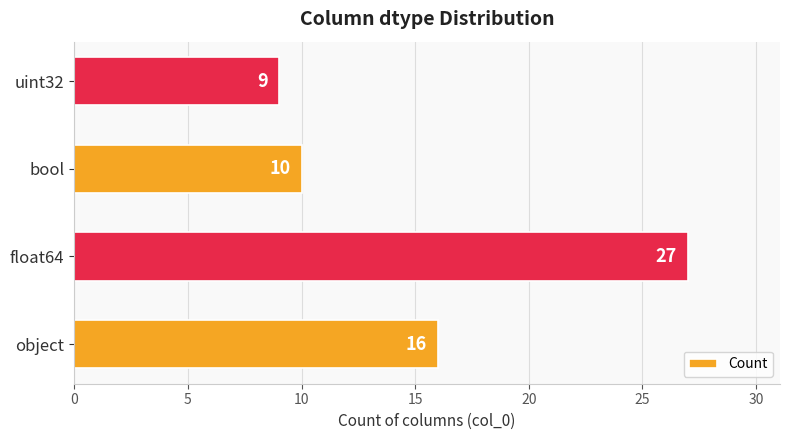

How many bars are there in total?

4